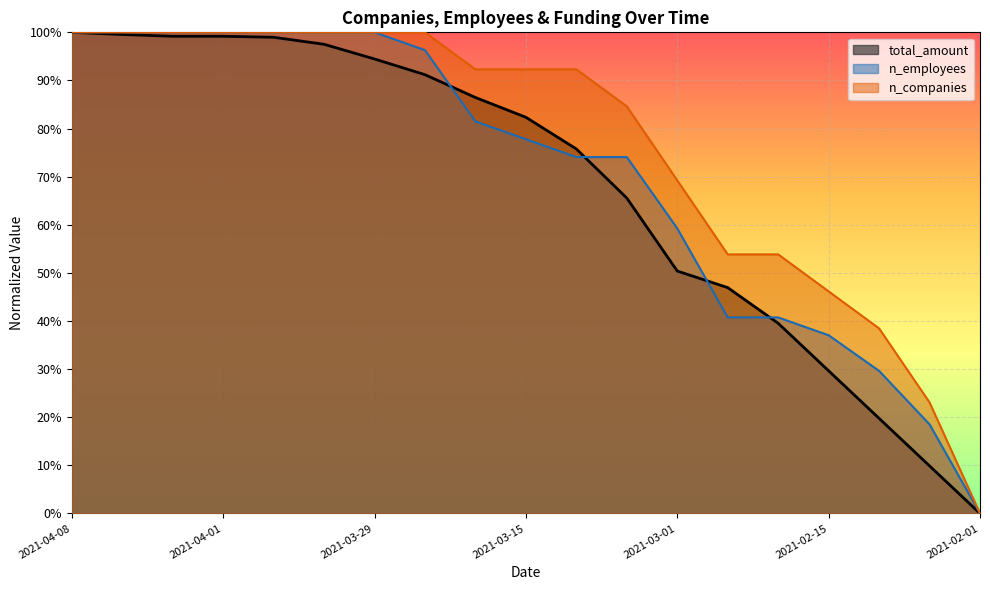

How many lines are shown in the chart?

3